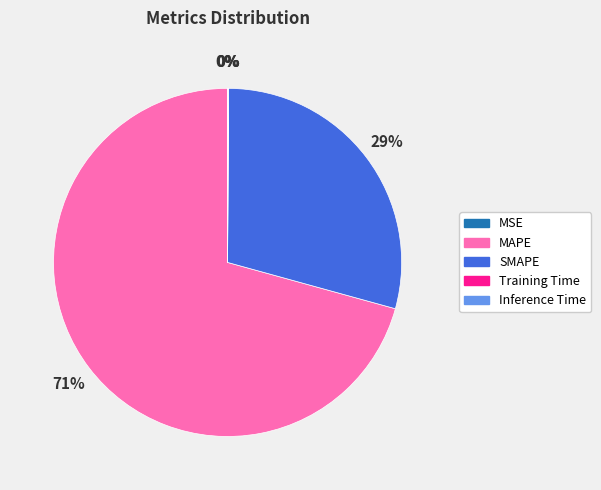

To the nearest percent, what percentage of the pie is MAPE?

71%